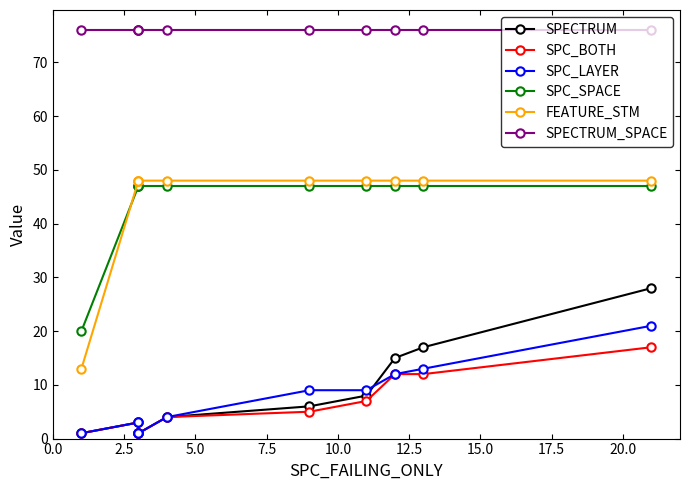

List the labels in order of SPC_LAYER value, largest first.

22.5, 20.0, 17.5, 12.5, 15.0, 10.0, 2.5, 0.0, 5.0, 7.5